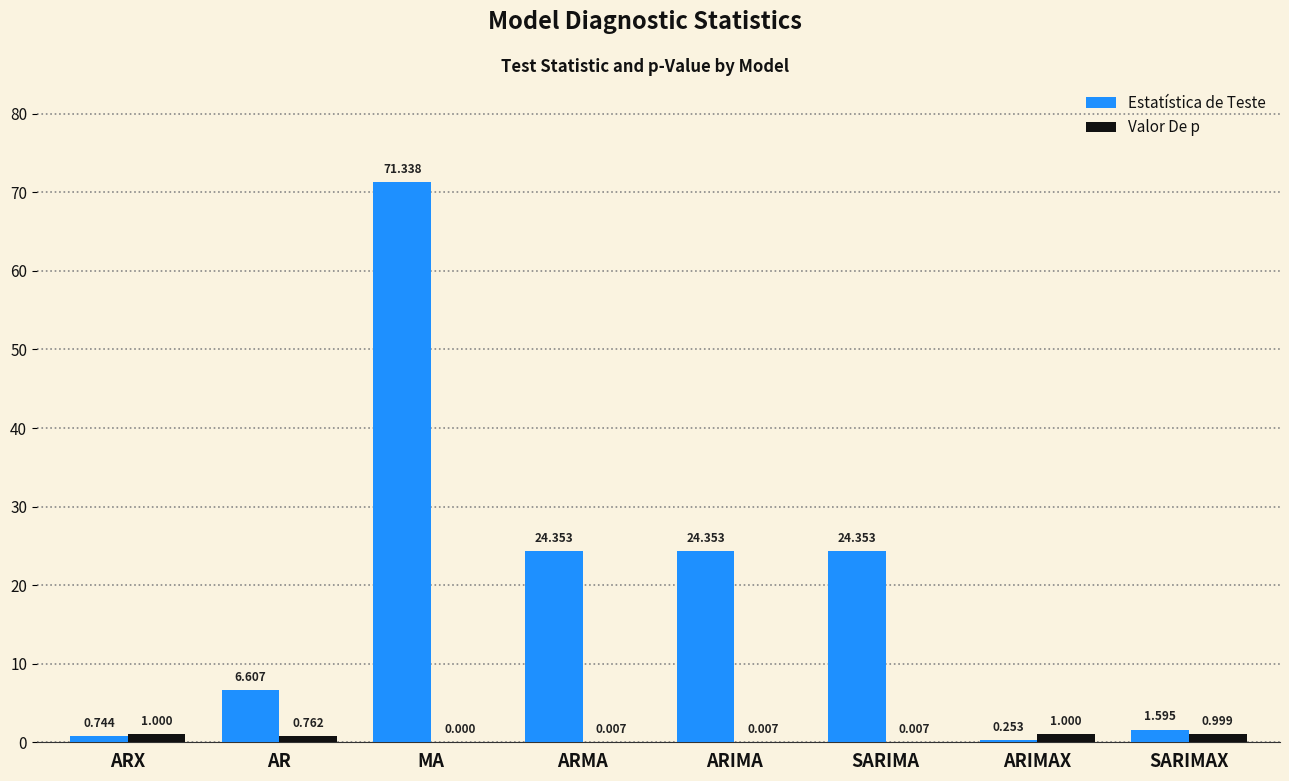

Which series has the largest total across all categories?

Estatística de Teste